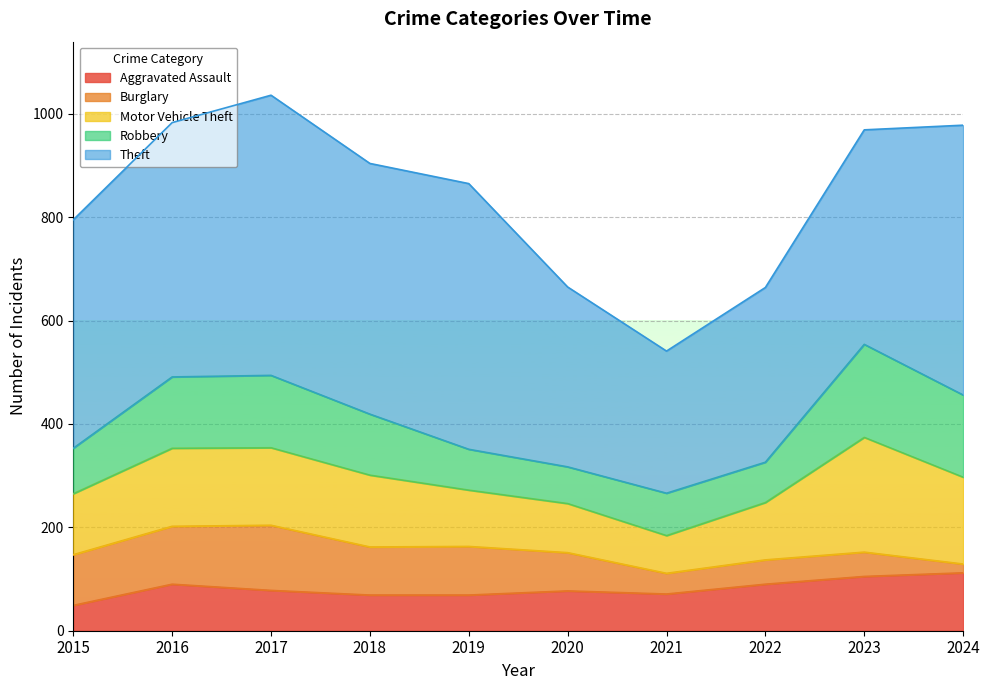

Where is Aggravated Assault nearest to the value 80?

2017